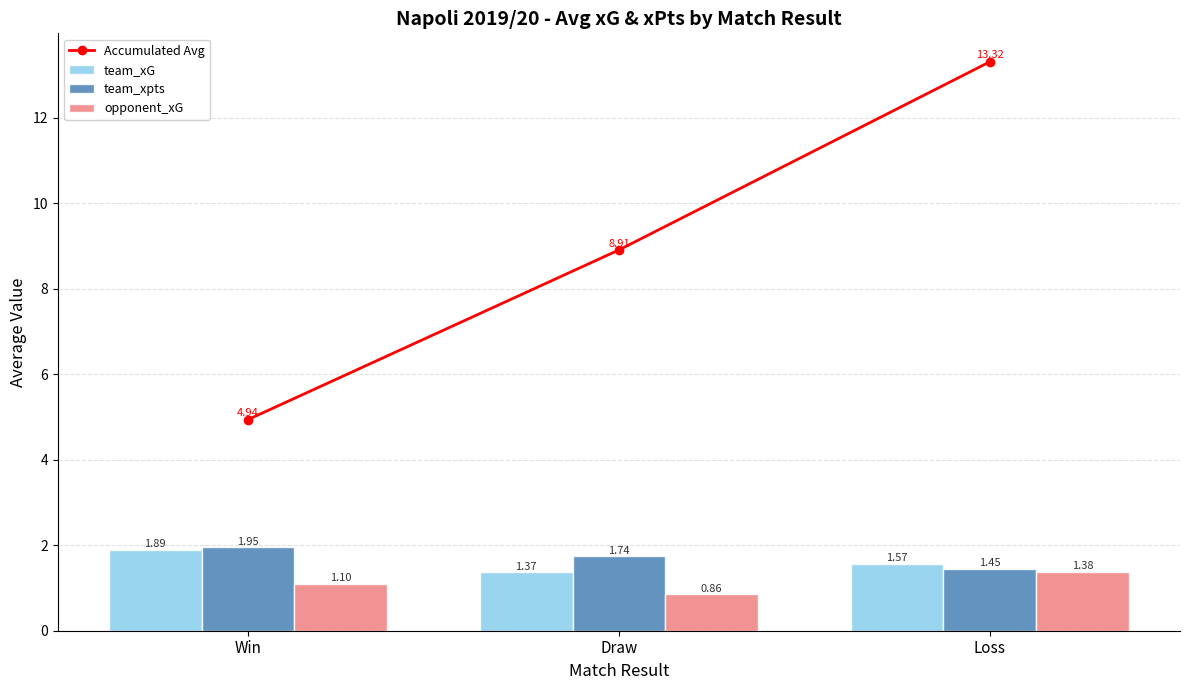

True or false: opponent_xG has a value of 1.1 at Draw.

False